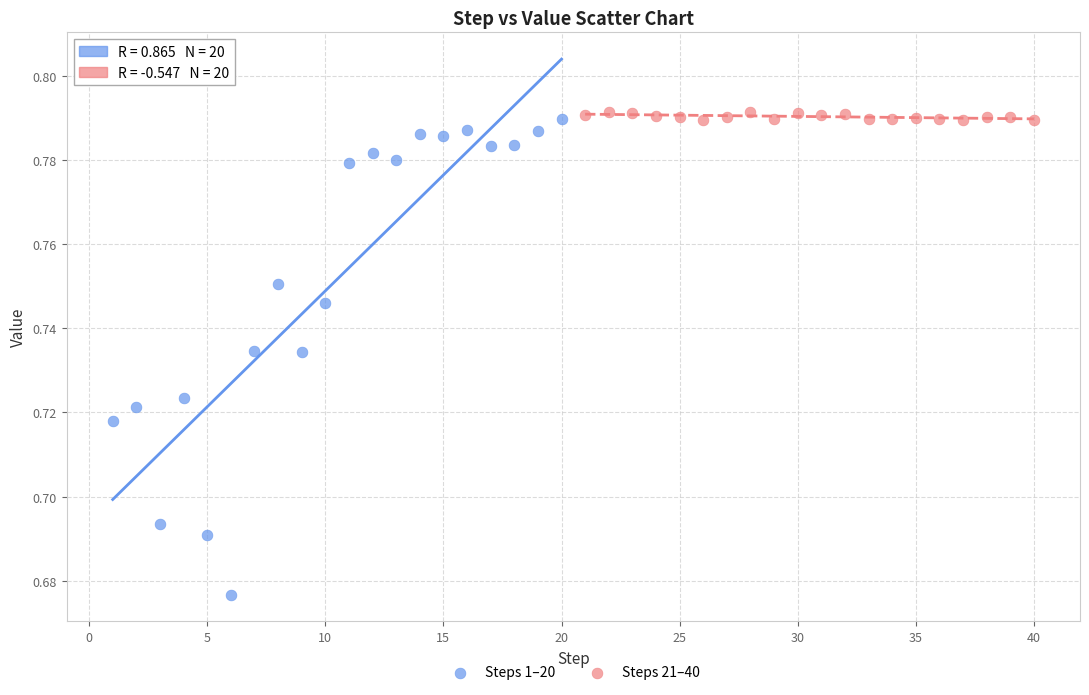

Which series has the widest spread of Y values?

Steps 1–20